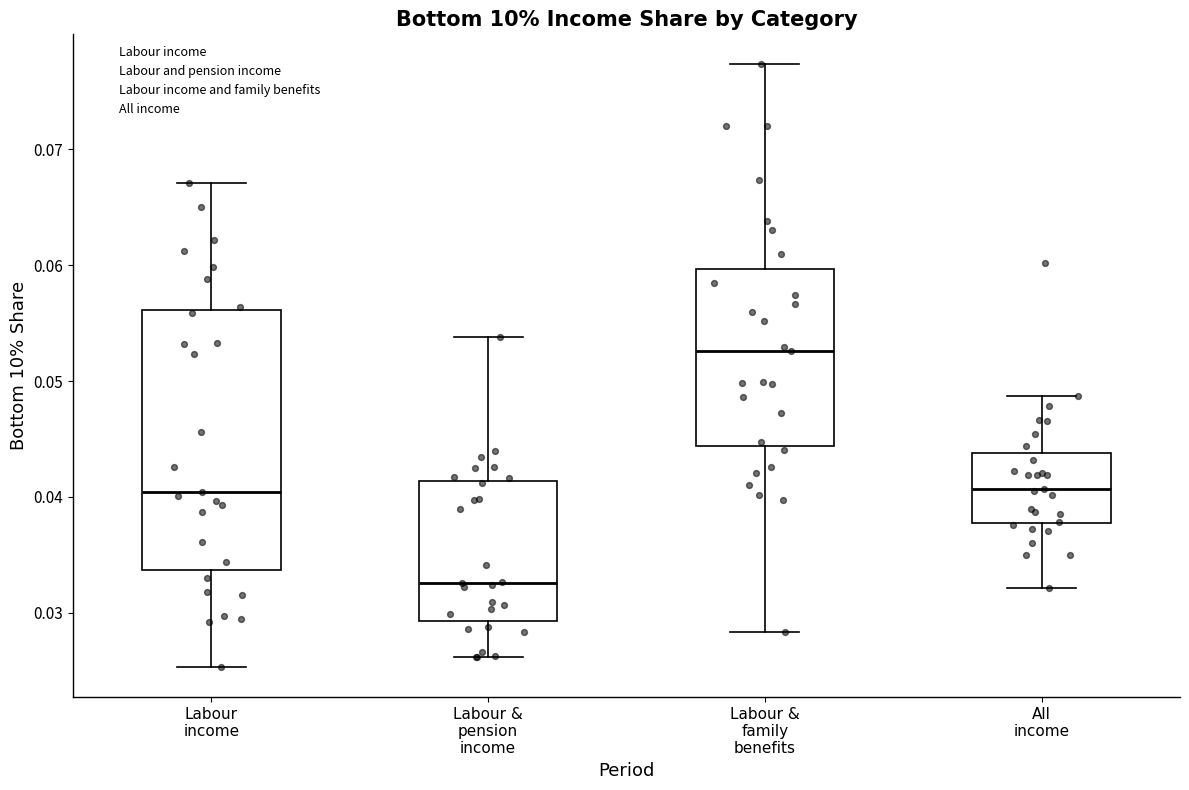

Reading left to right, transcribe this box plot: for each box, give where its median line is, the range the box spans, and where its two whiskers end, as read against the y-axis. The values are not printed on the chart, so give them approximately, as read against the axis.

Labour income: median 0.040, box 0.034 to 0.056, whiskers 0.025 to 0.067
Labour & pension income: median 0.033, box 0.029 to 0.041, whiskers 0.026 to 0.054
Labour & family benefits: median 0.053, box 0.044 to 0.060, whiskers 0.028 to 0.077
All income: median 0.041, box 0.038 to 0.044, whiskers 0.032 to 0.049